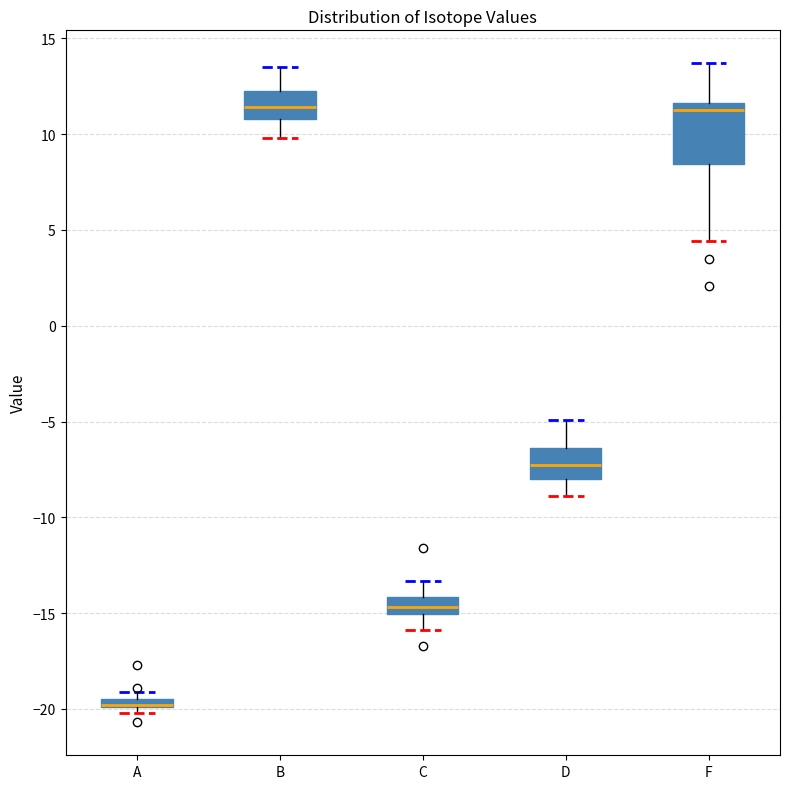

Comparing the boxes themselves (not the whiskers), which one is the tallest?

F